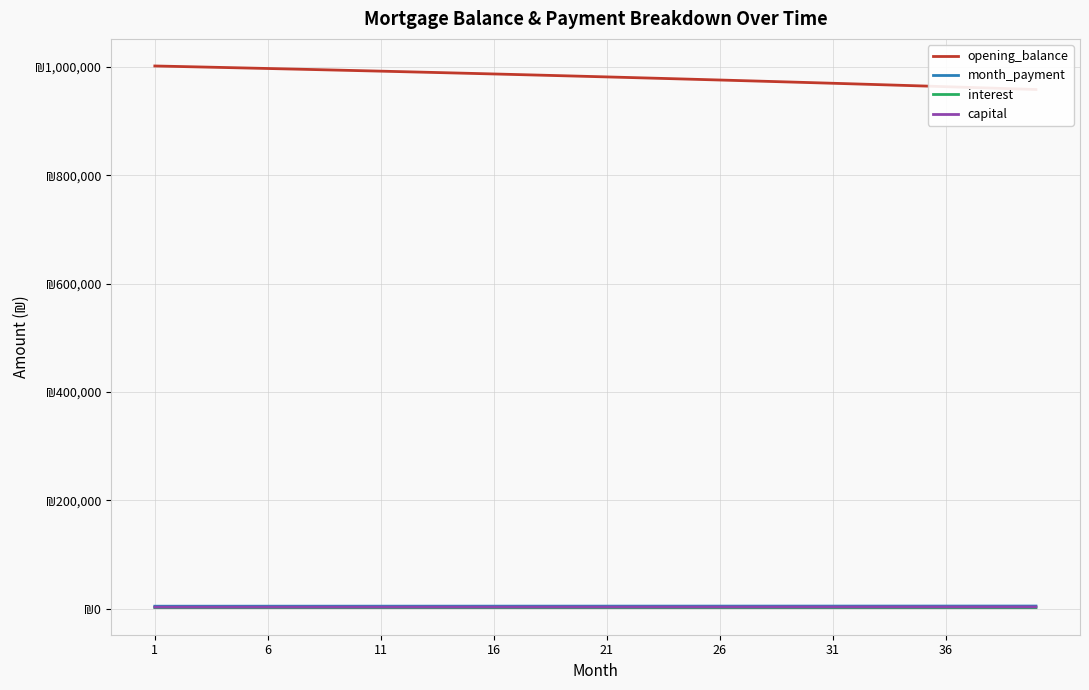

Which series has the largest range (max minus min)?

opening_balance